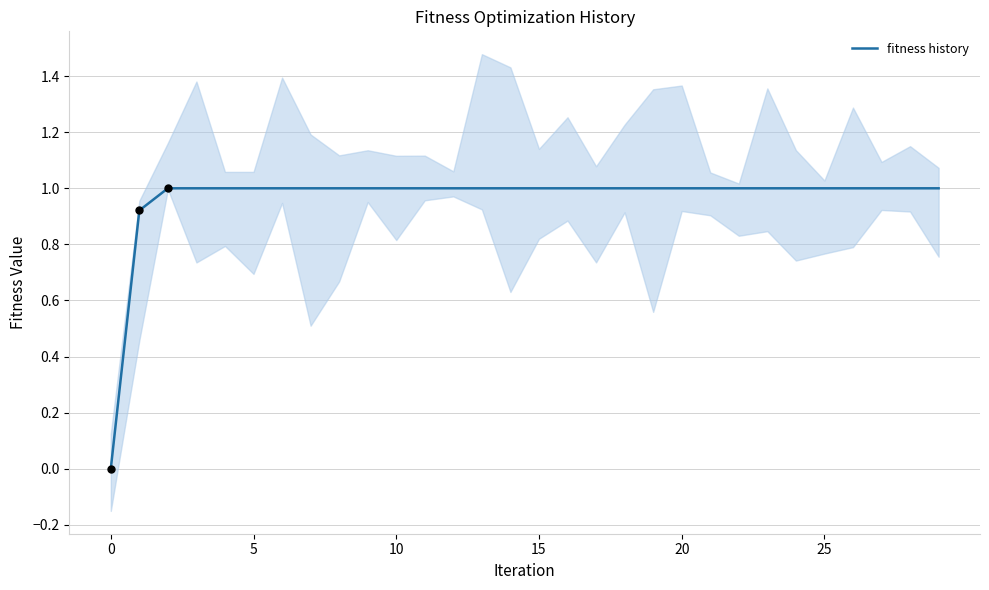

Approximately how many times larger is the value at 6 compared to 10?

1.0